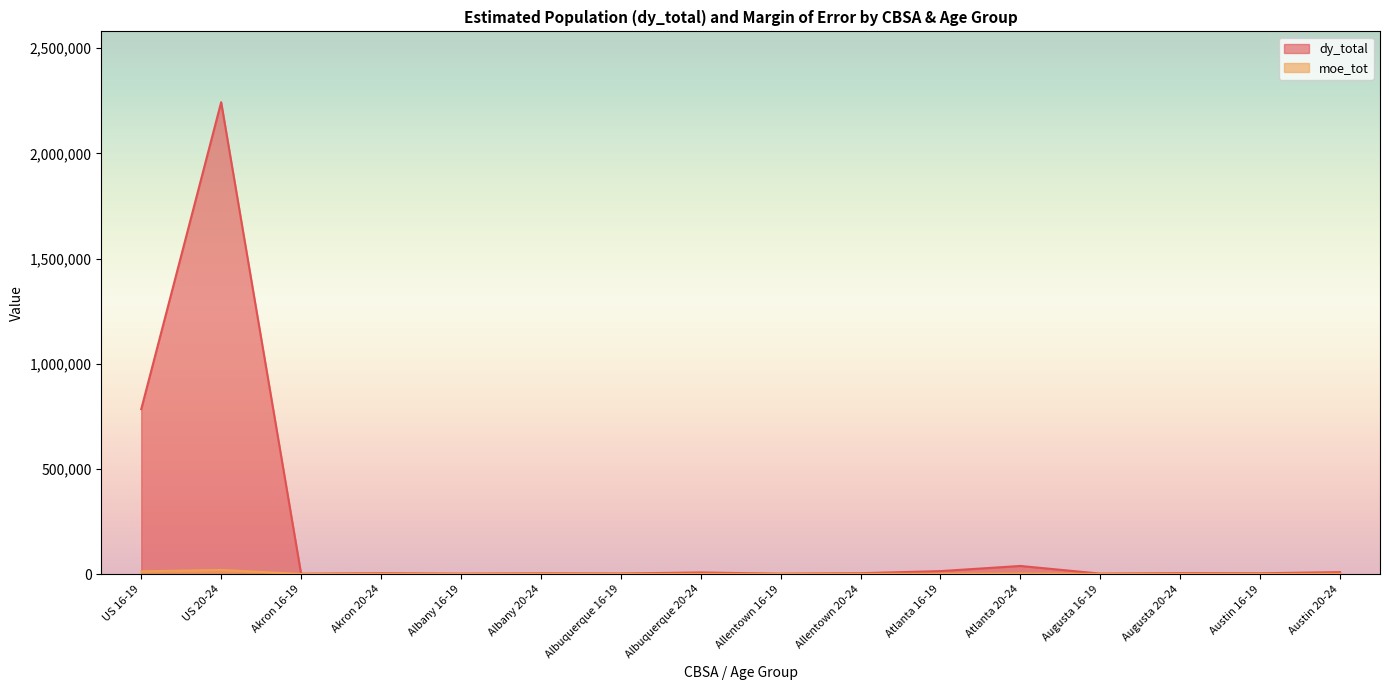

What is the difference between the highest and lowest values at Akron 20-24?

3282.9